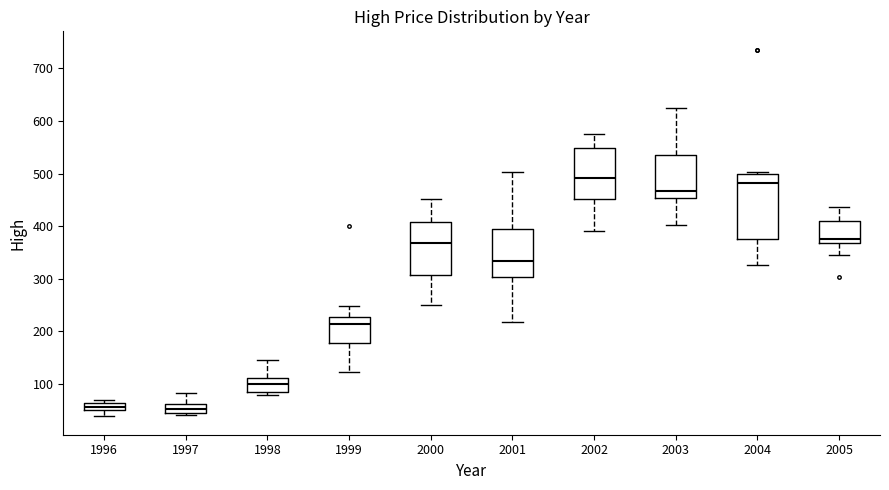

Where is the lower edge of the box at x = 1996 on the y-axis? The values are not printed on the chart, so give them approximately, as read against the axis.

50